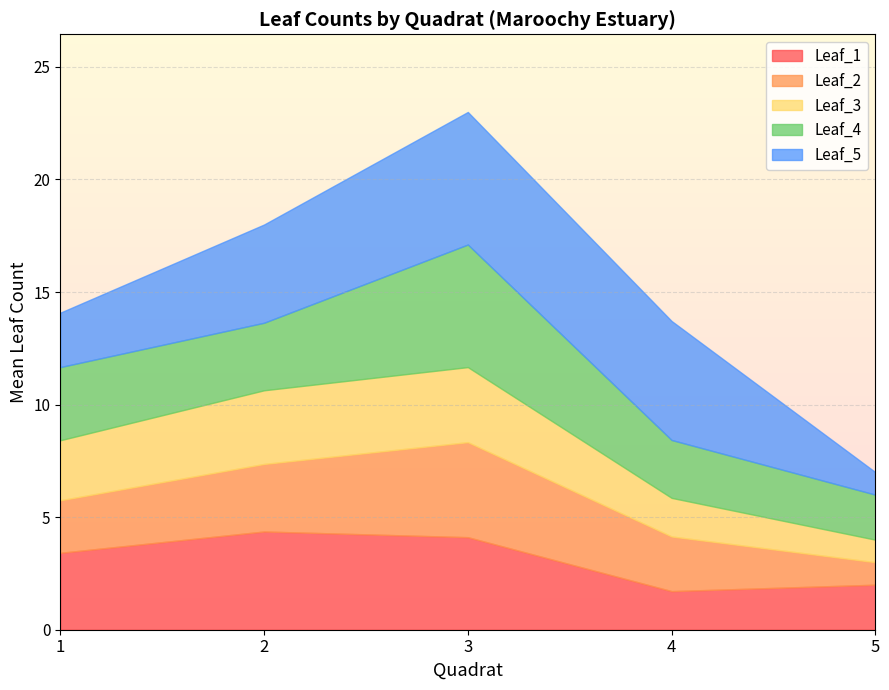

Which series ends up on top after the final intersection of Leaf_5 and Leaf_1?

Leaf_1